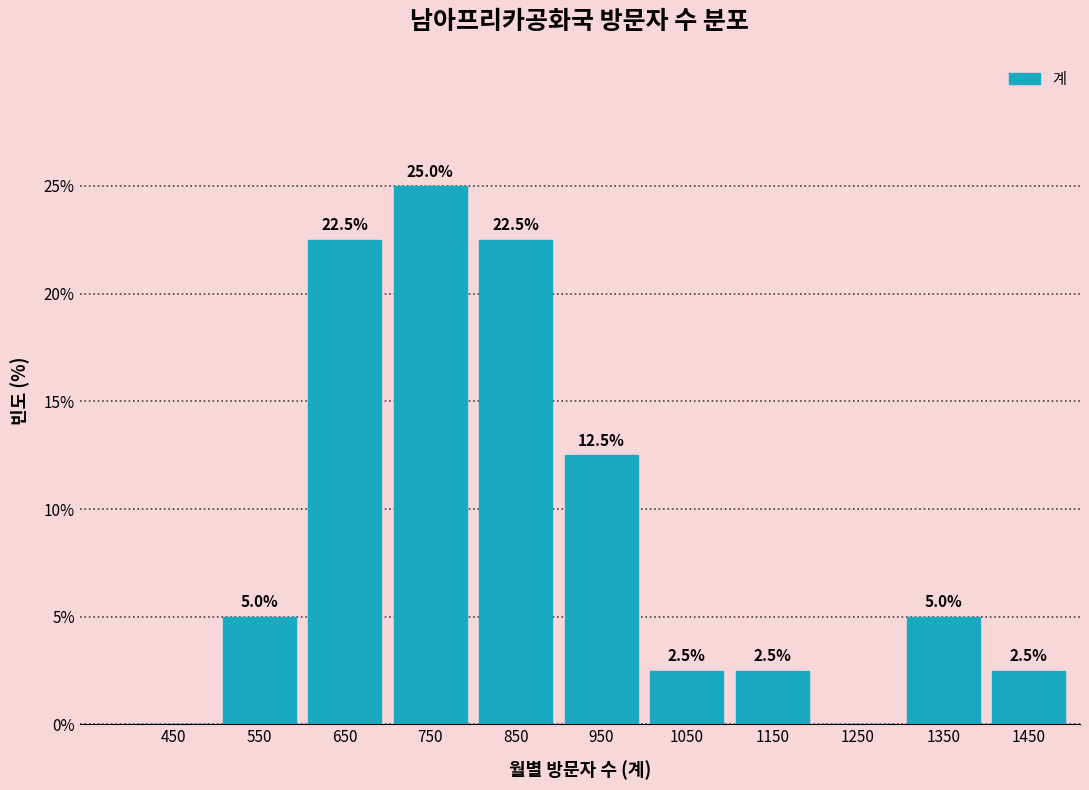

Which range on the x-axis has the tallest bar?

700 to 800